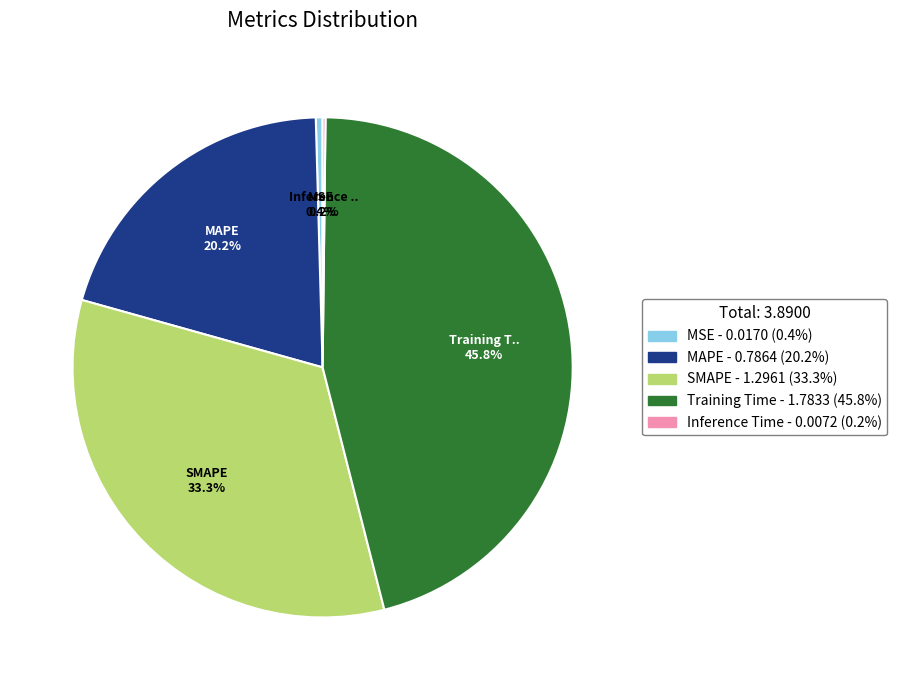

Does any single category account for the majority?

No